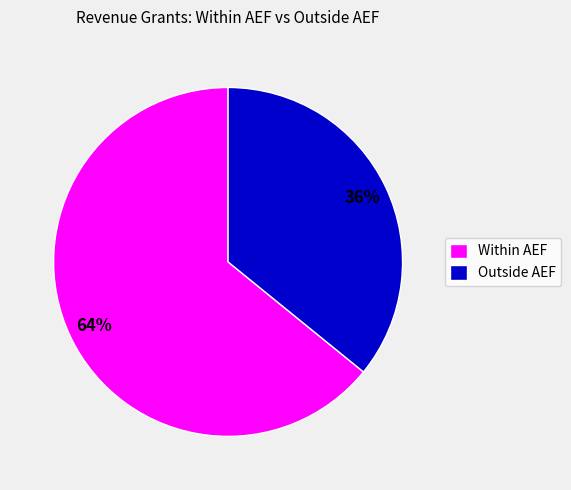

Rank the categories by value from highest to lowest.

Within AEF, Outside AEF